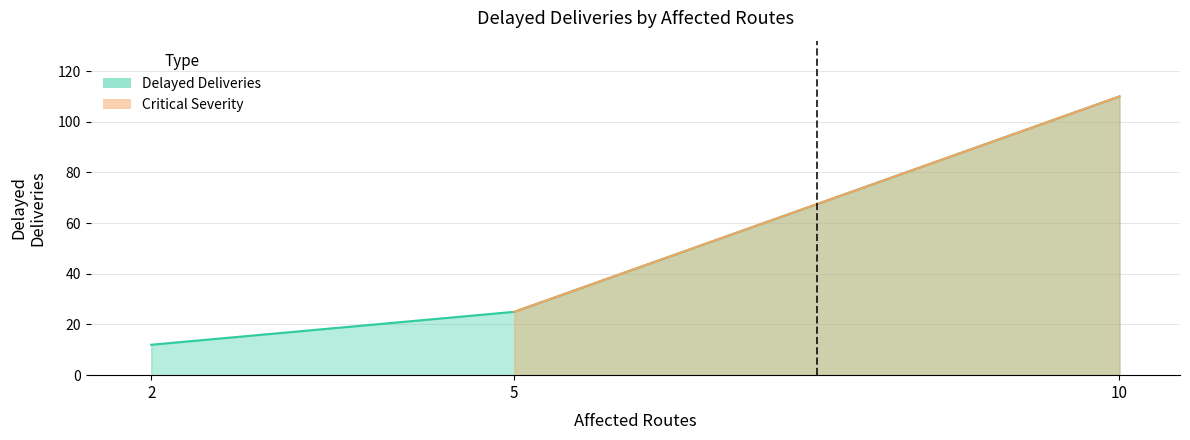

Which category has the highest value across all series?

10